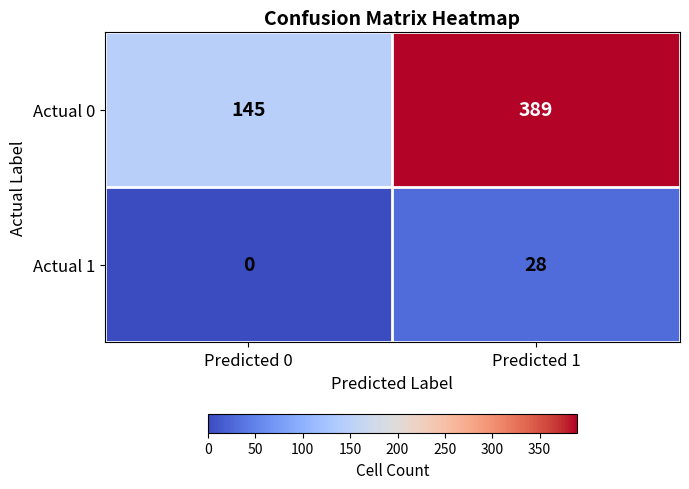

What is the spread (max minus min) of values at Predicted 0?

145